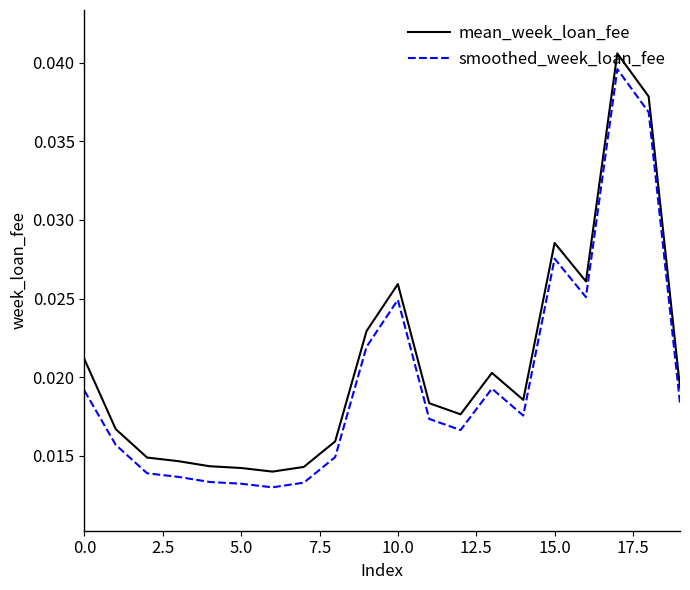

How many categories are shown in the chart?

20